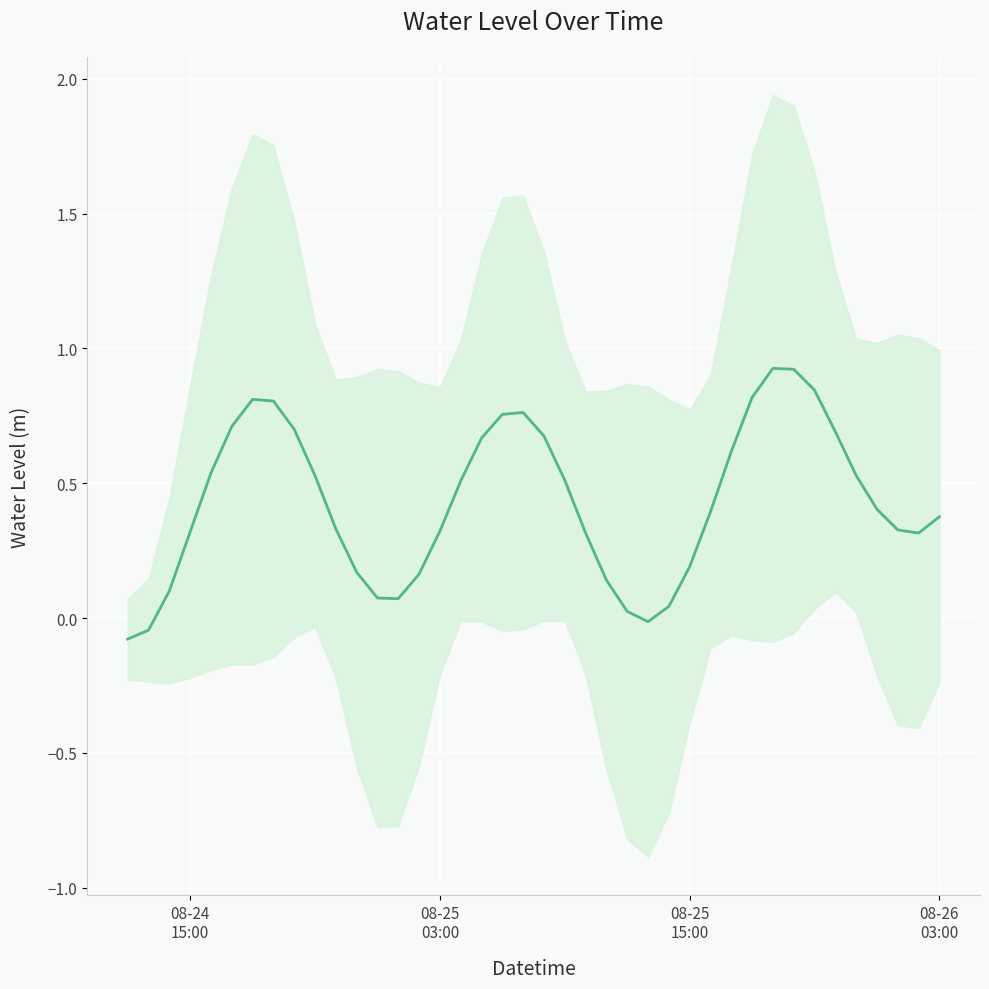

Reading left to right, extract all data points from this chart.

-0.1	-0.0	0.1	0.3	0.5	0.7	0.8	0.8	0.7	0.5	0.3	0.2	0.1	0.1	0.2	0.3	0.5	0.7	0.8	0.8	0.7	0.5	0.3	0.1	0.0	-0.0	0.0	0.2	0.4	0.6	0.8	0.9	0.9	0.8	0.7	0.5	0.4	0.3	0.3	0.4